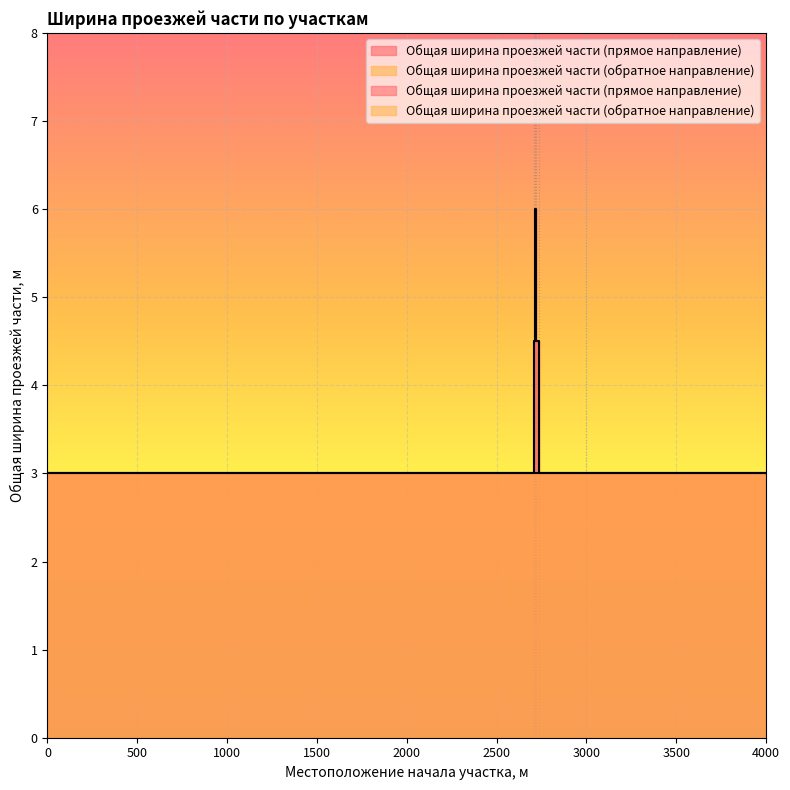

True or false: Общая ширина проезжей части (обратное направление) and Общая ширина проезжей части (прямое направление) intersect in this chart.

False